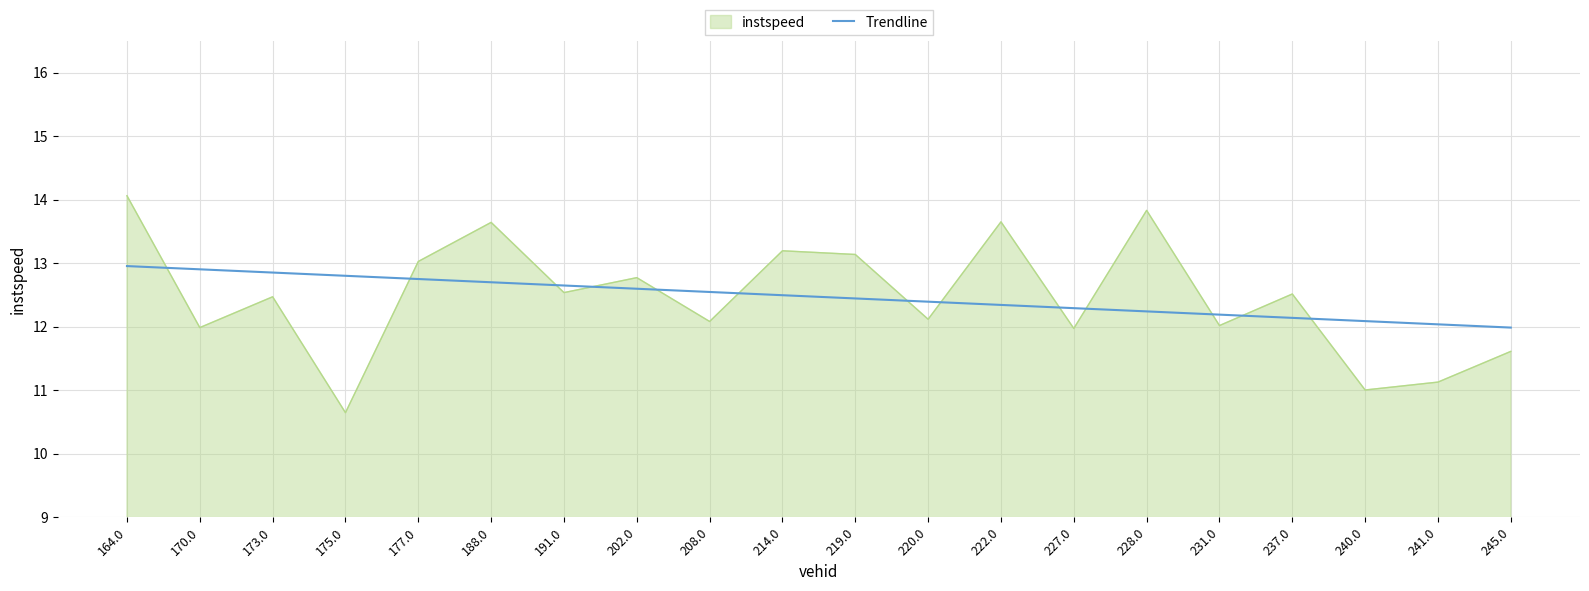

List the series in order of their peak value, lowest first.

Trendline, instspeed